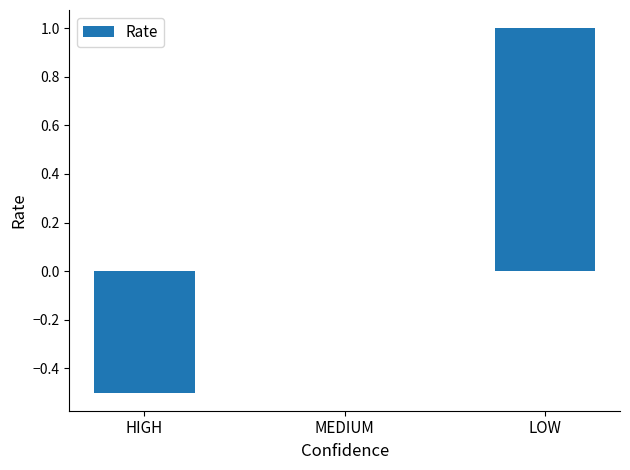

What is the change in value from HIGH to LOW?

+1.5